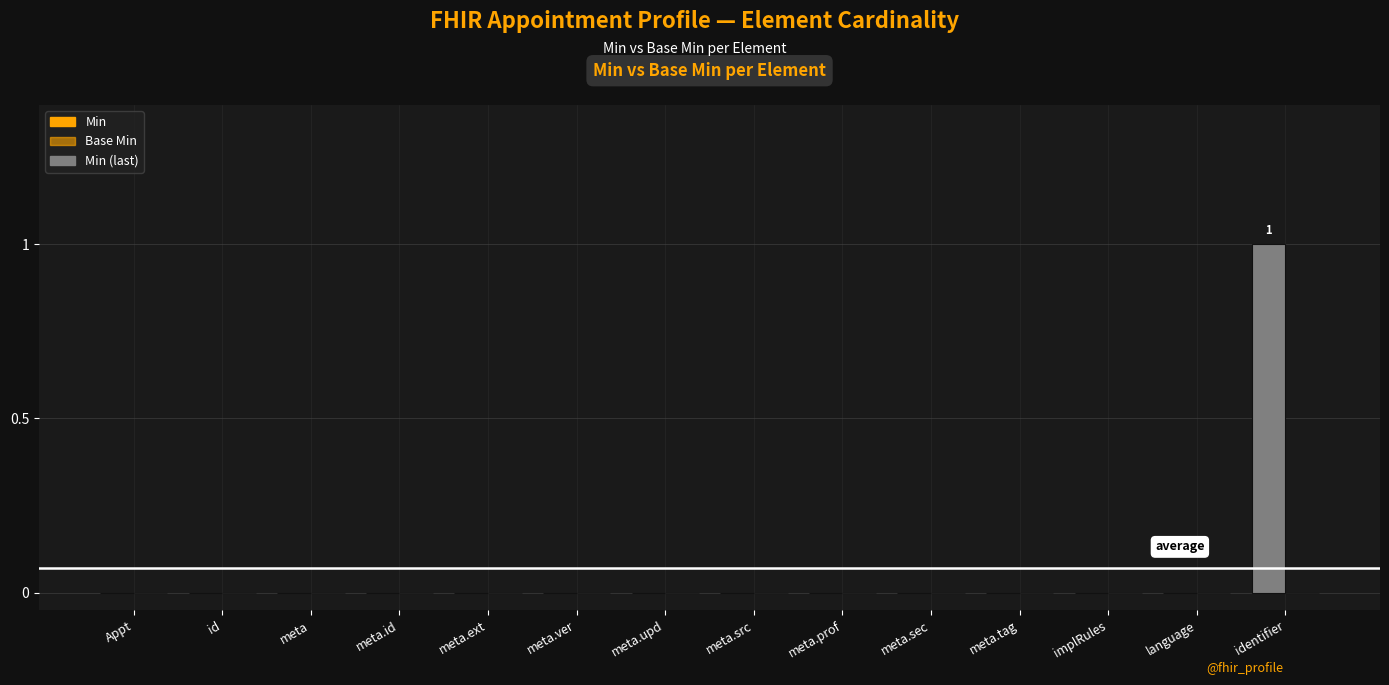

How many categories are shown in the chart?

14